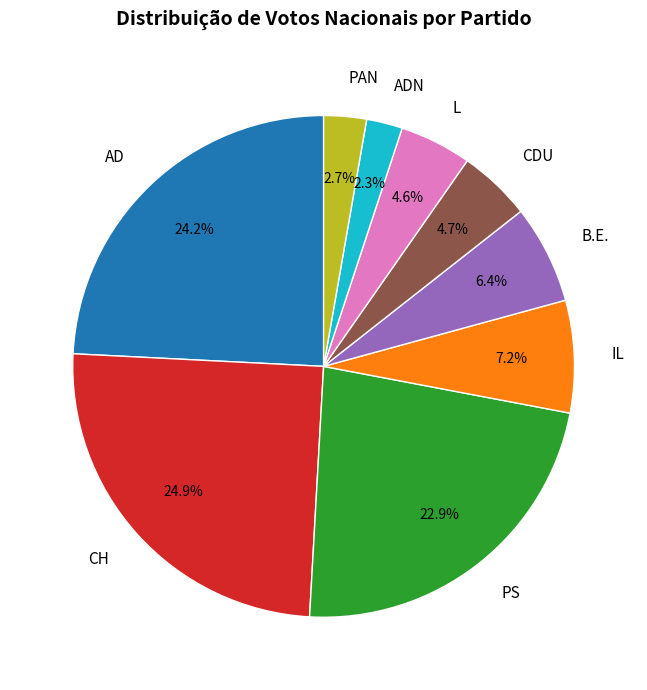

What percentage is NOT represented by CH?

75.1%